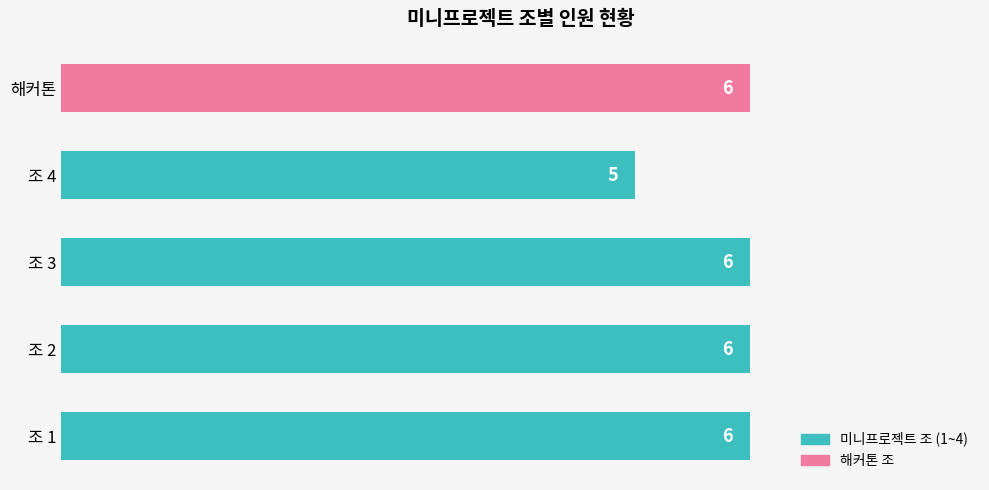

How many values are below 6?

1